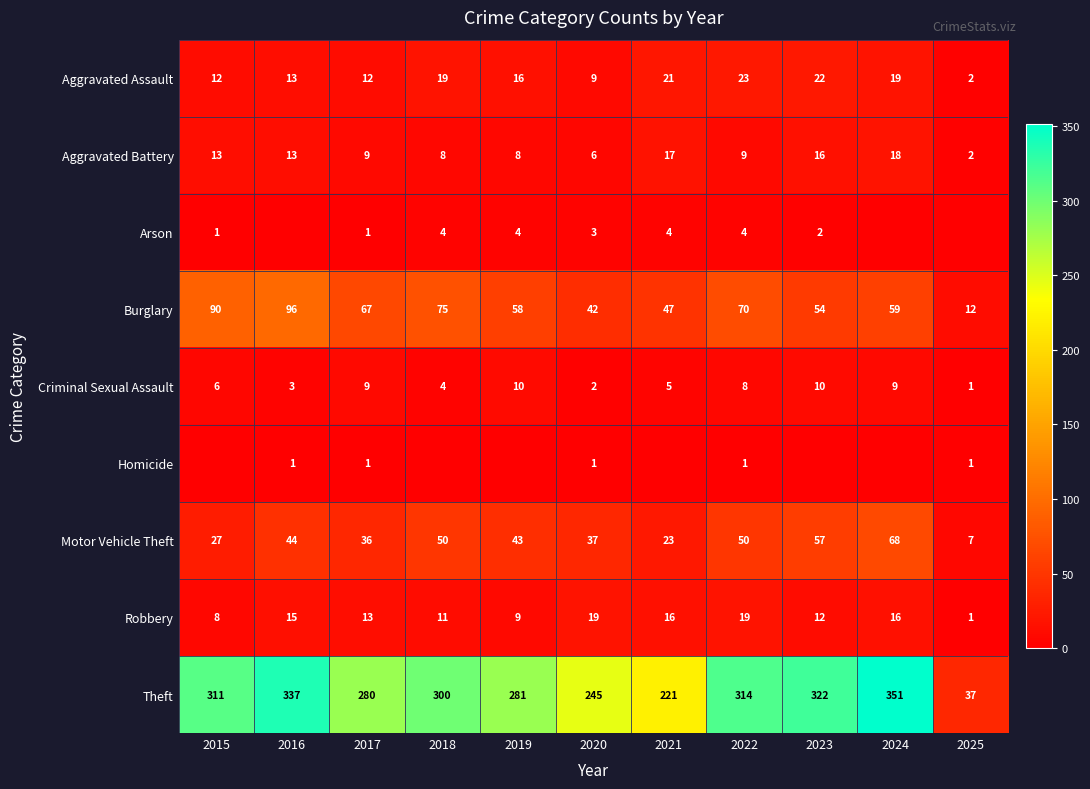

At which label does Burglary reach its minimum?

2025